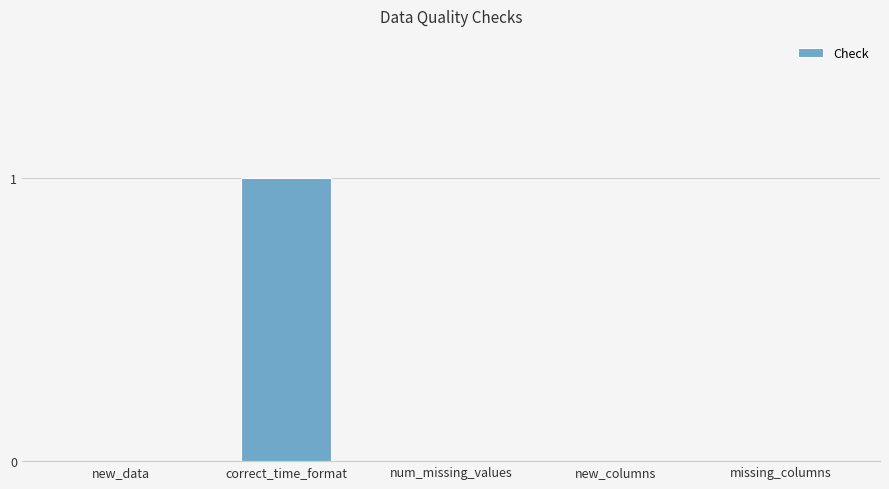

Count the number of categories in the chart.

5